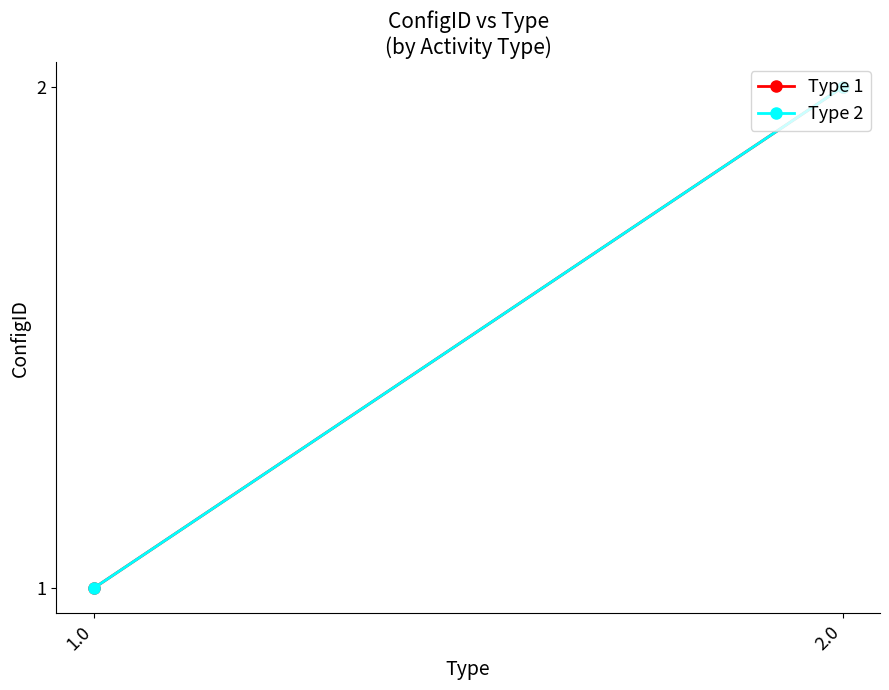

What is the value of the Type 1 point at the 1st from the left?

1